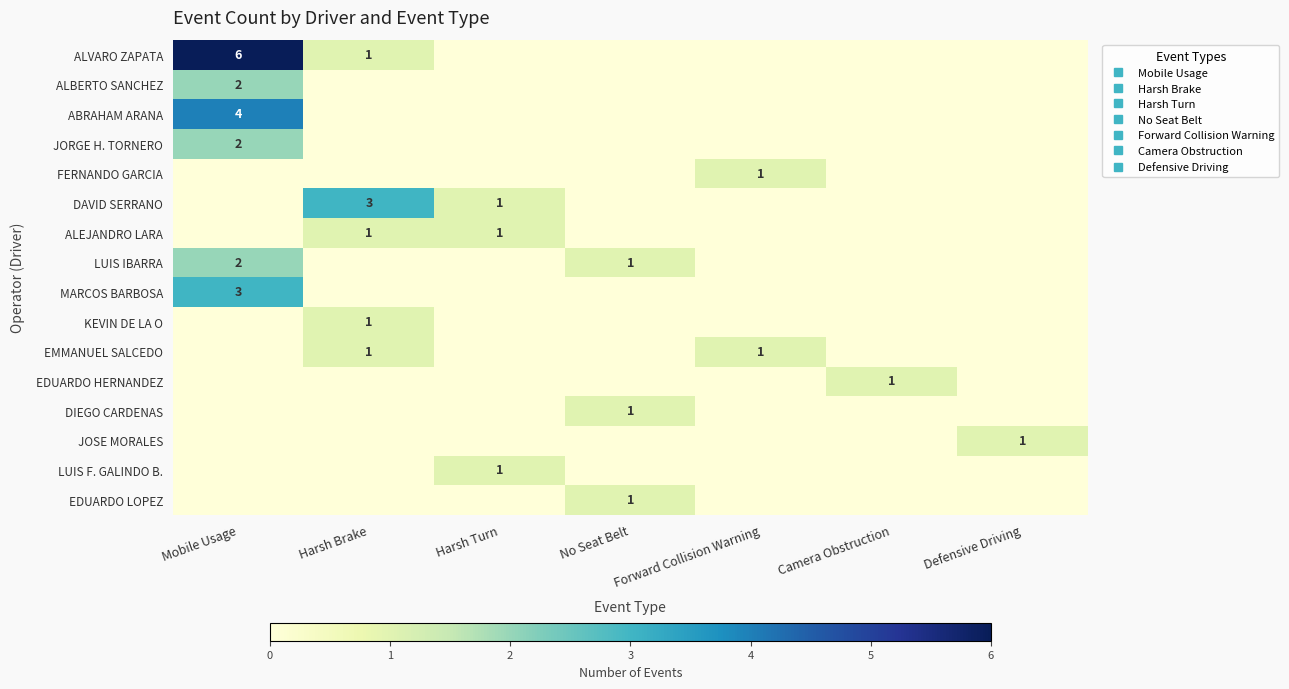

What is the difference between the maximum and minimum values in the JORGE H. TORNERO series?

2